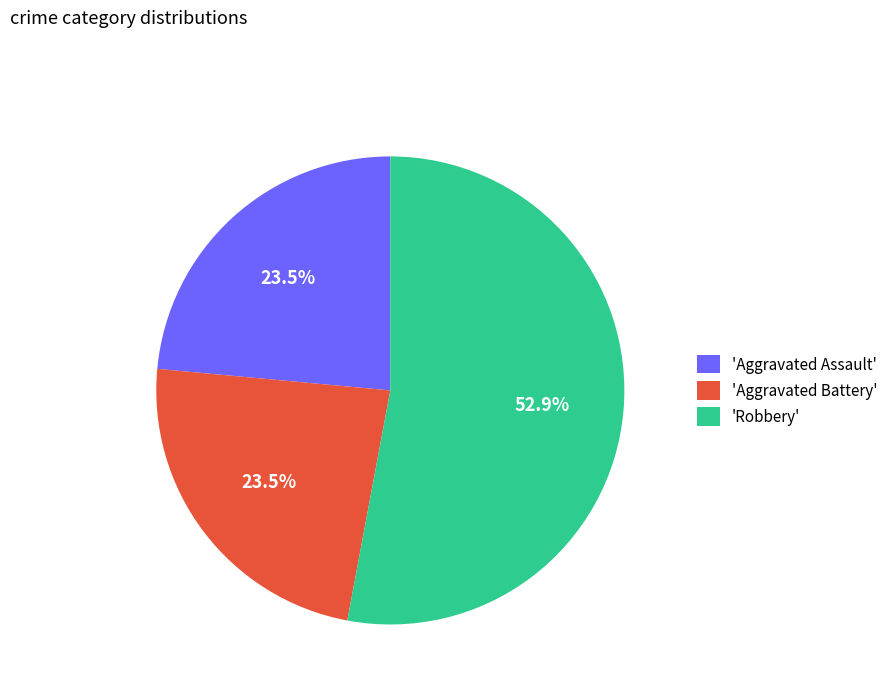

What is the majority slice?

'Robbery'